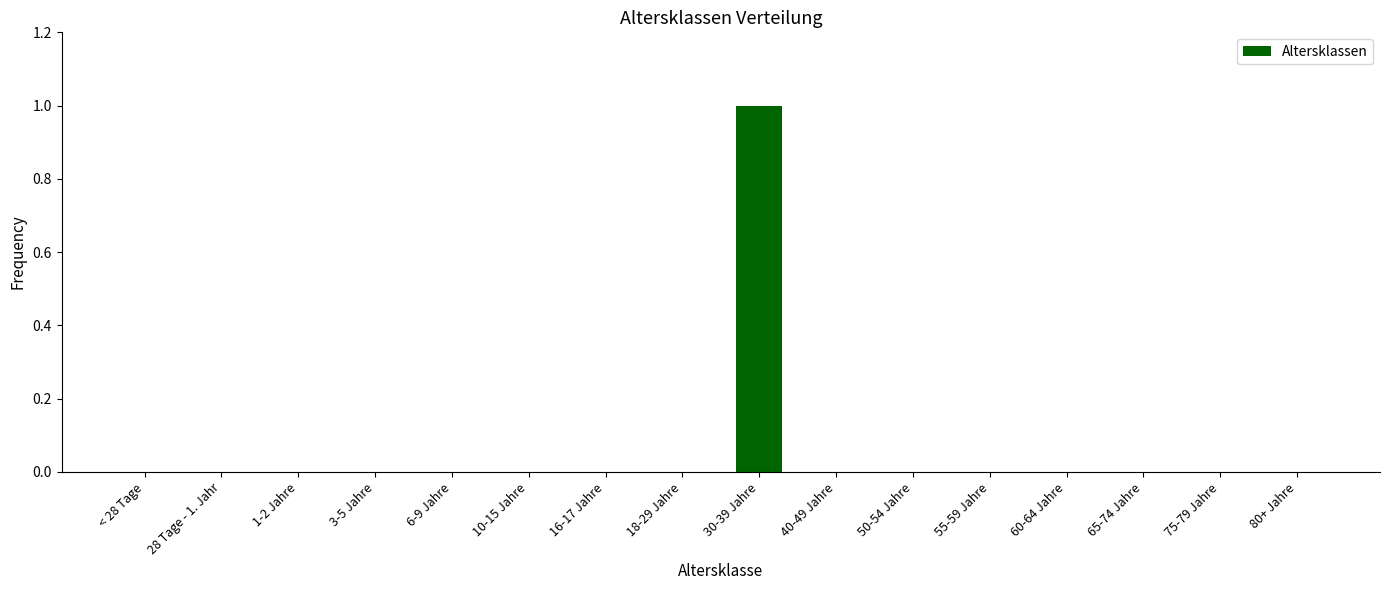

Between 6-9 Jahre and 30-39 Jahre, which is larger?

30-39 Jahre